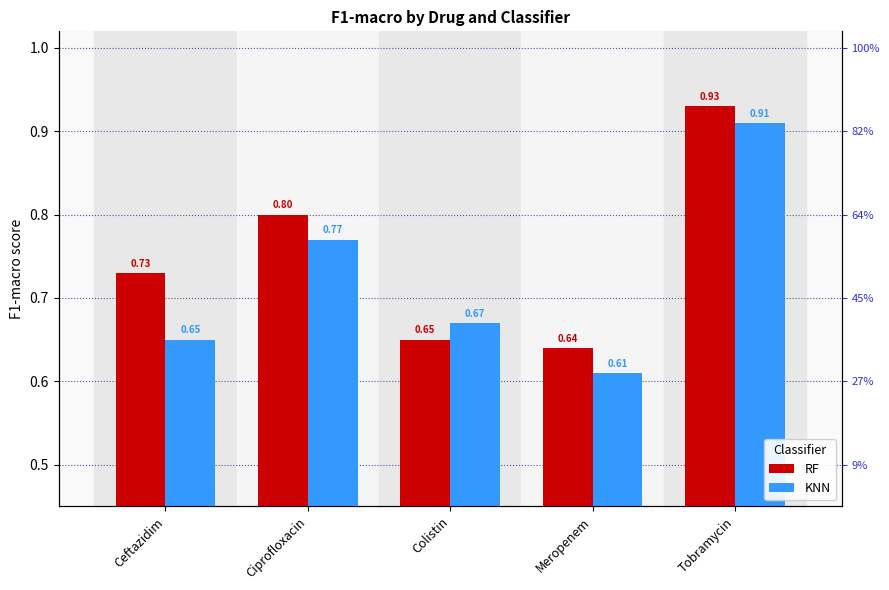

Which series changed the most between Ceftazidim and Colistin?

RF